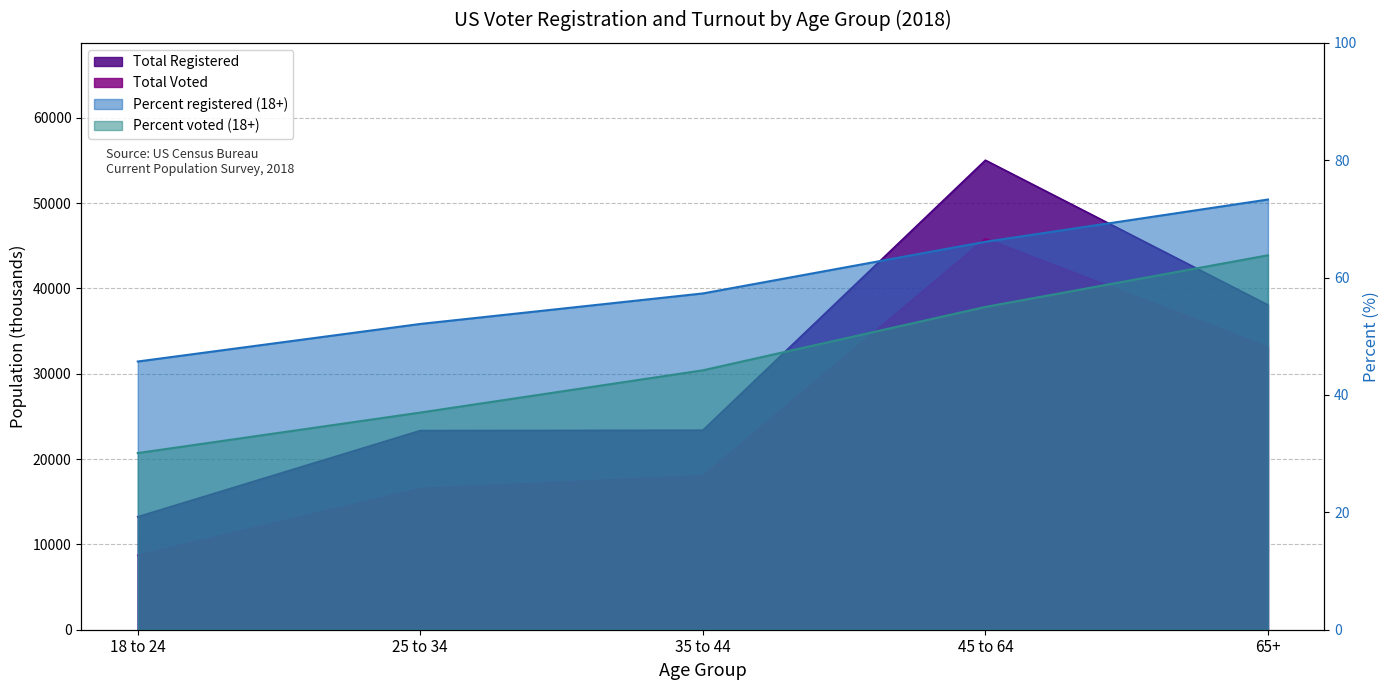

What is the total value across all series at 25 to 34?

39976.1